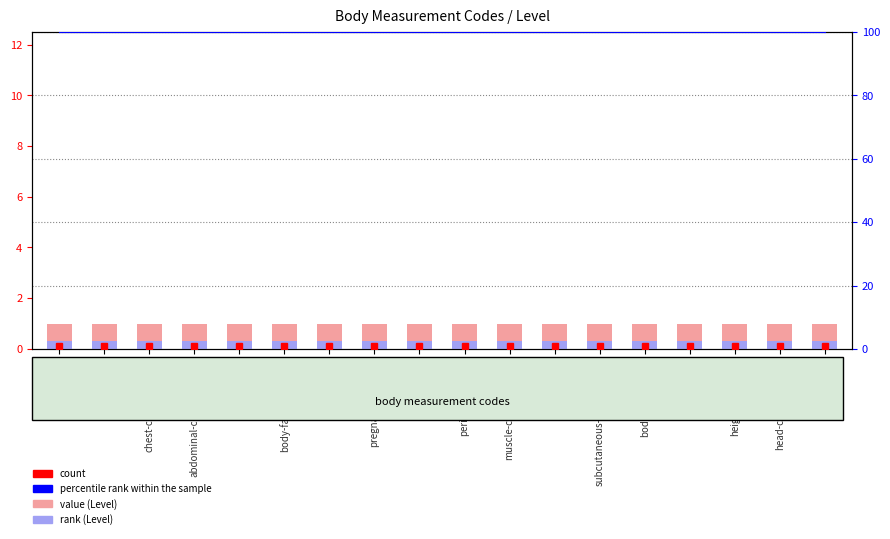

Which series has the widest spread of values?

Level value